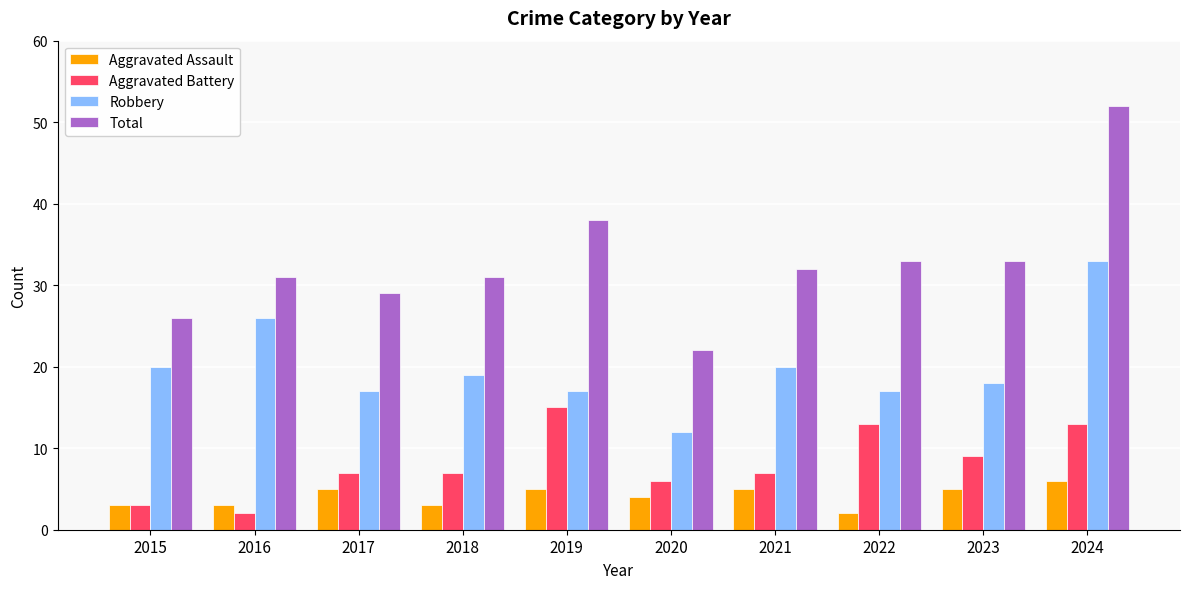

What is the average value of the Robbery series?

20